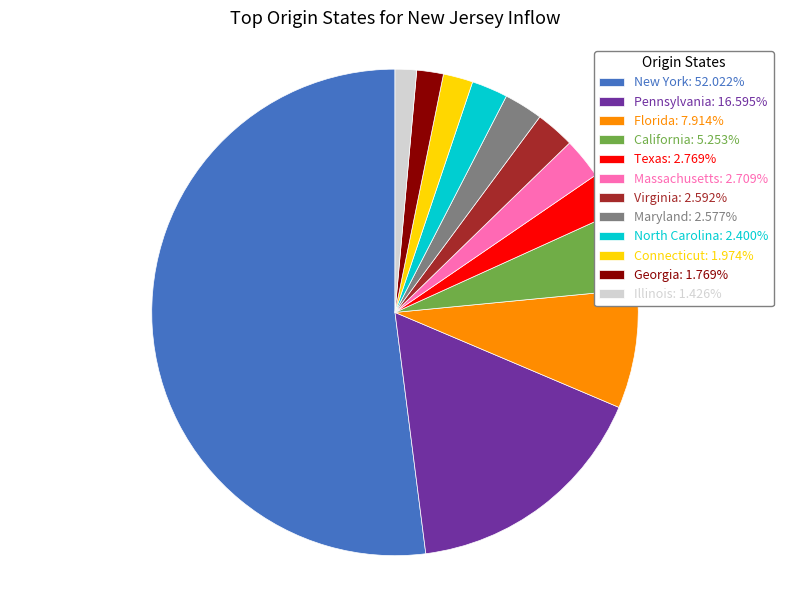

Is the sum of Texas: 2.769% and Florida: 7.914% greater than half?

No